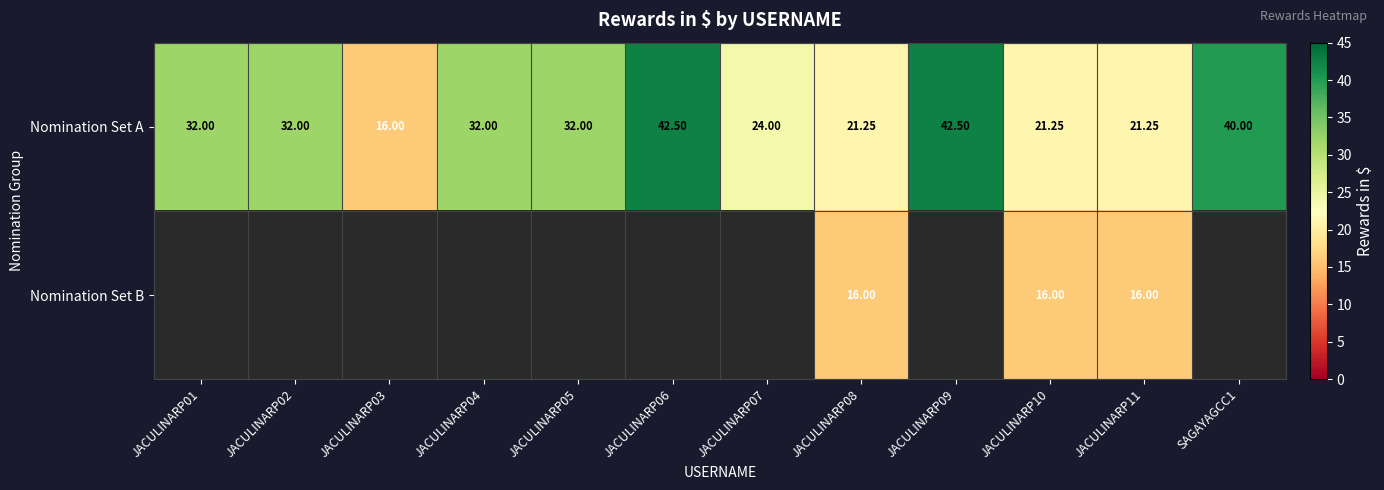

Is the value of Nomination Set A at JACULINARP04 greater than the value of Nomination Set B at JACULINARP11?

Yes